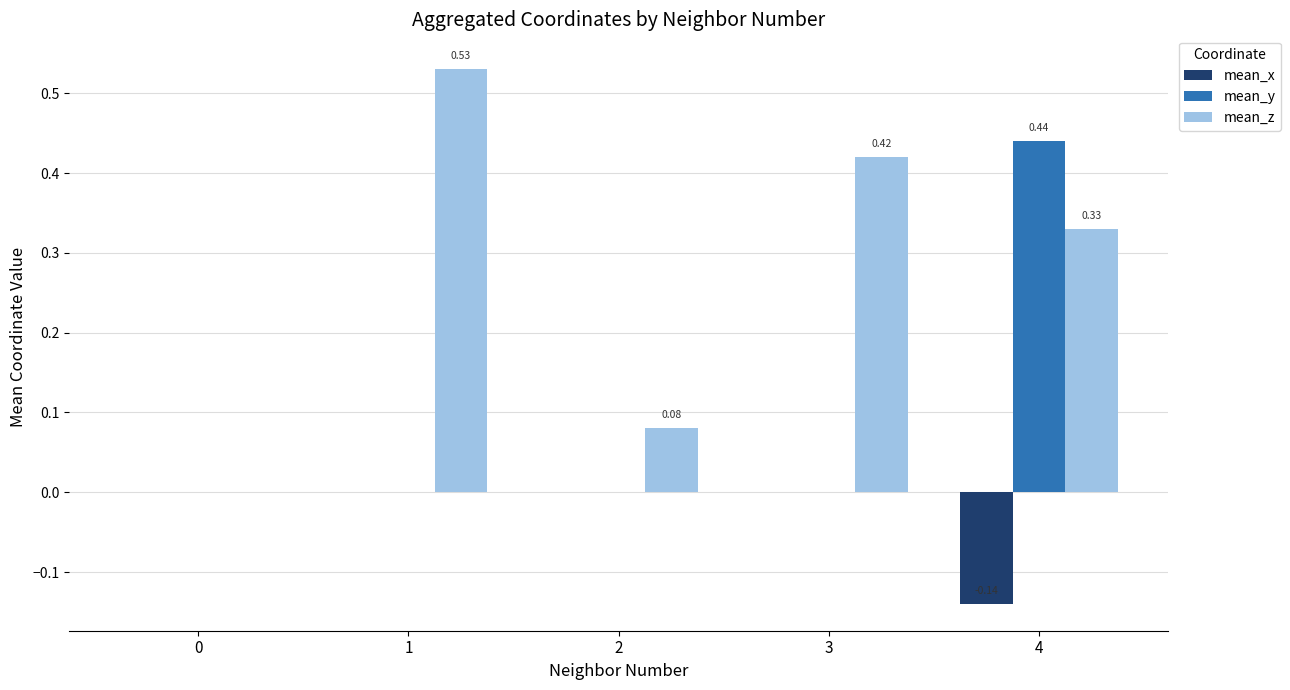

Which series changed the most between 3 and 4?

mean_y